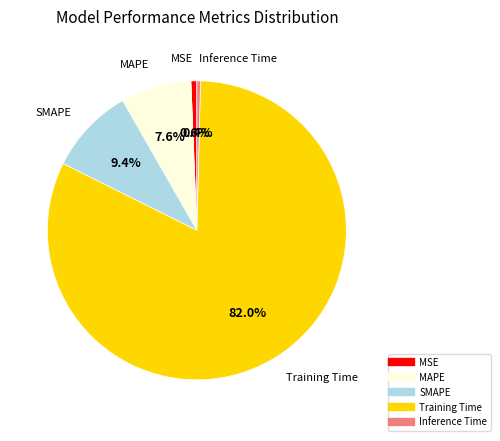

Which category has the biggest portion of the pie?

Training Time